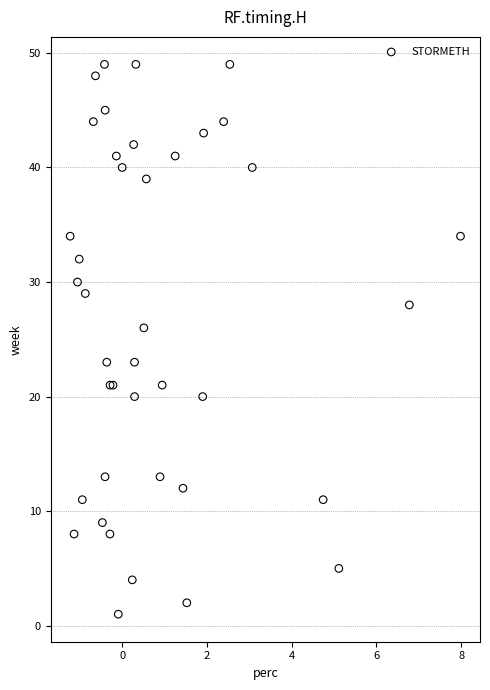

What Y value in the scatter plot is closest to 25?

26